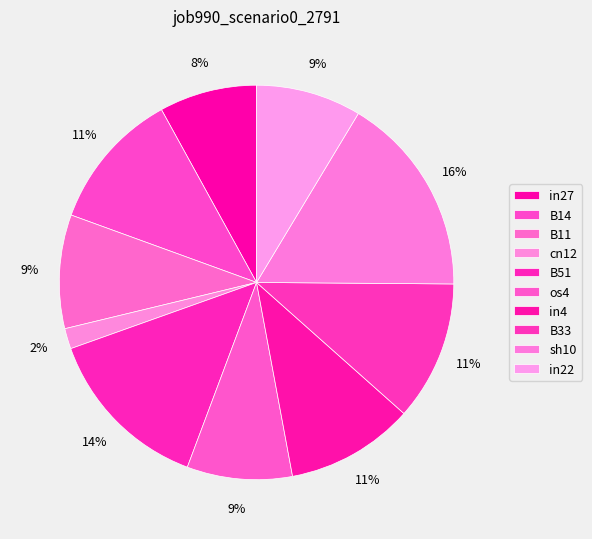

How many slices are in this pie chart?

10